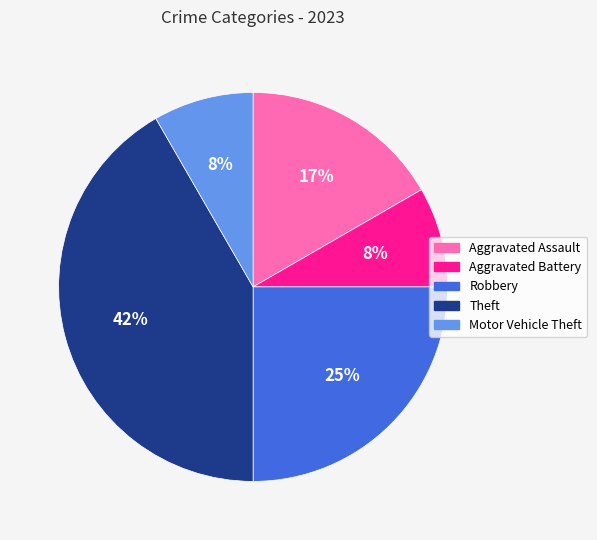

To the nearest percent, what percentage of the pie is Theft?

42%